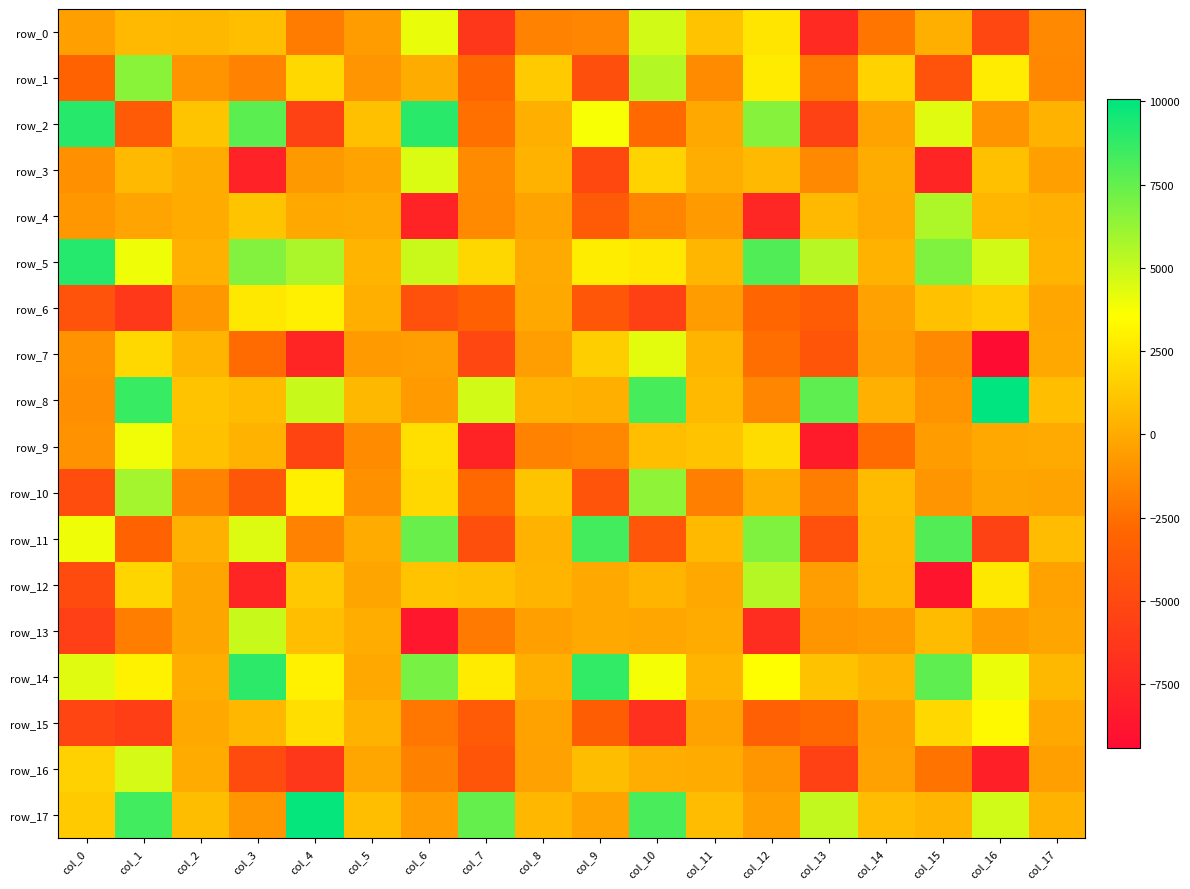

What is the maximum value for row_16?

4650.6